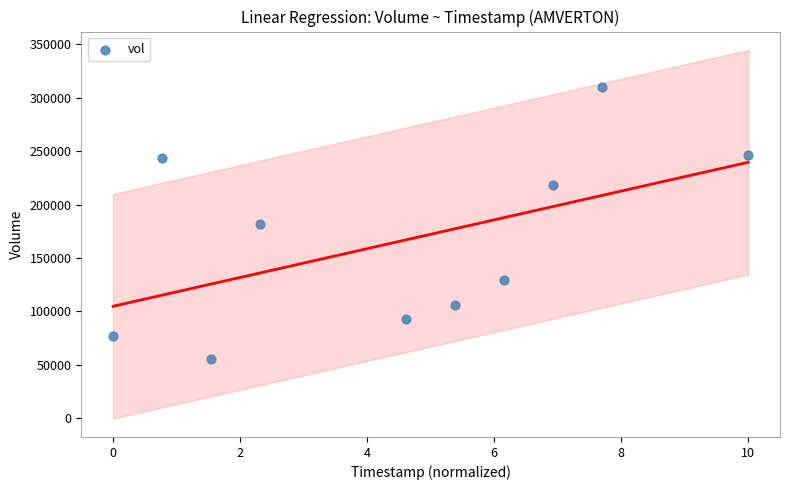

What is the range of Y values (max minus min)?

255000